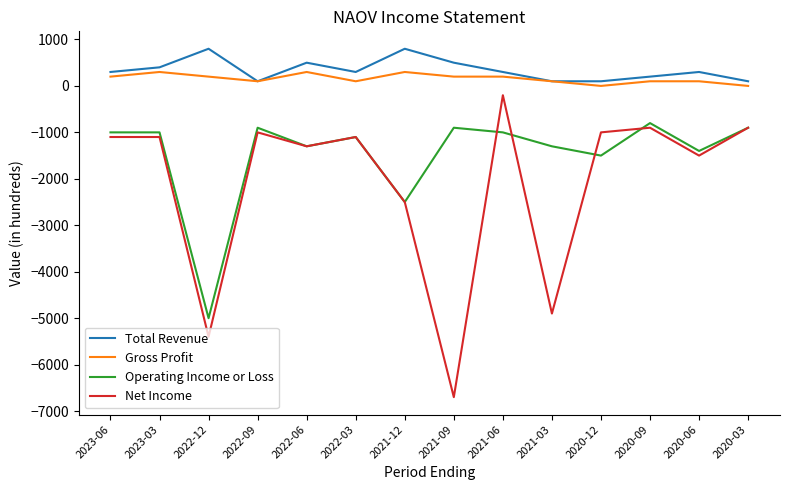

Reading left to right, what are all the values shown in this chart?

Total Revenue: 2023-06=300	2023-03=400	2022-12=800	2022-09=100	2022-06=500	2022-03=300	2021-12=800	2021-09=500	2021-06=300	2021-03=100	2020-12=100	2020-09=200	2020-06=300	2020-03=100
Gross Profit: 2023-06=200	2023-03=300	2022-12=200	2022-09=100	2022-06=300	2022-03=100	2021-12=300	2021-09=200	2021-06=200	2021-03=100	2020-12=0	2020-09=100	2020-06=100	2020-03=0
Operating Income or Loss: 2023-06=-1000	2023-03=-1000	2022-12=-5000	2022-09=-900	2022-06=-1300	2022-03=-1100	2021-12=-2500	2021-09=-900	2021-06=-1000	2021-03=-1300	2020-12=-1500	2020-09=-800	2020-06=-1400	2020-03=-900
Net Income: 2023-06=-1100	2023-03=-1100	2022-12=-5400	2022-09=-1000	2022-06=-1300	2022-03=-1100	2021-12=-2500	2021-09=-6700	2021-06=-200	2021-03=-4900	2020-12=-1000	2020-09=-900	2020-06=-1500	2020-03=-900